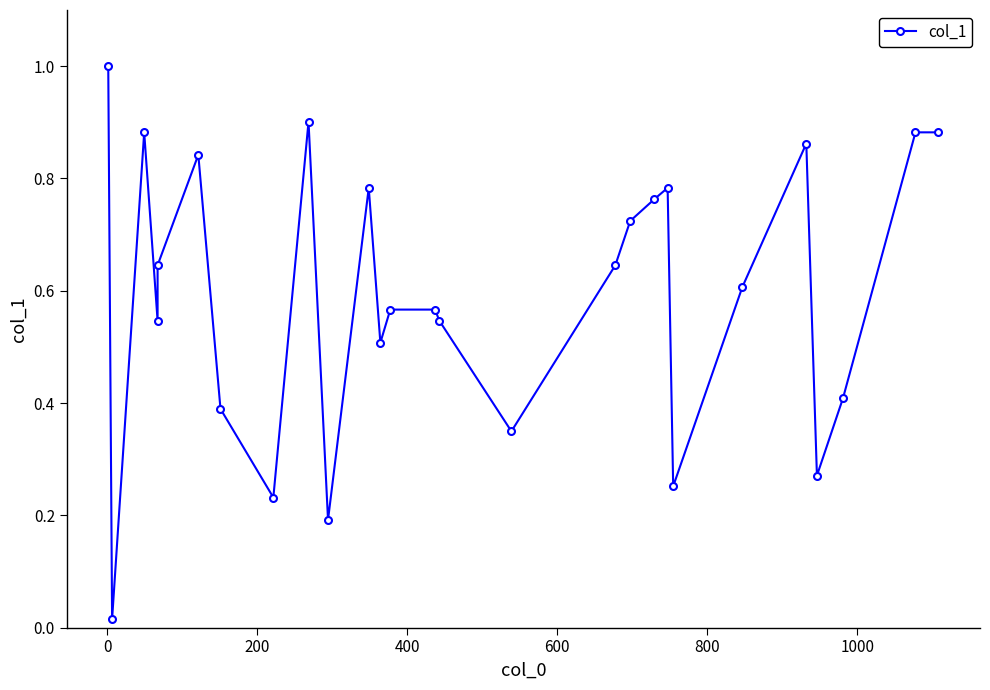

What is the greatest value displayed?

1.0